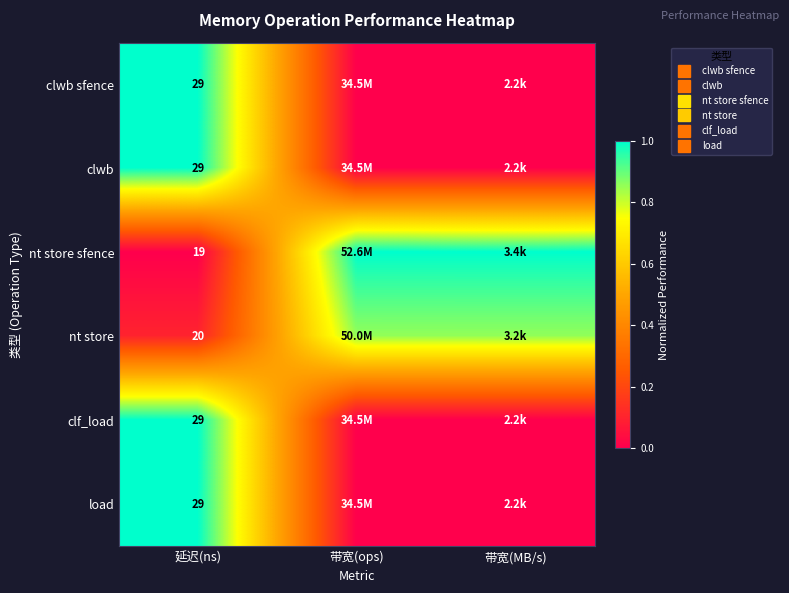

Which series has the largest total across all categories?

nt store sfence